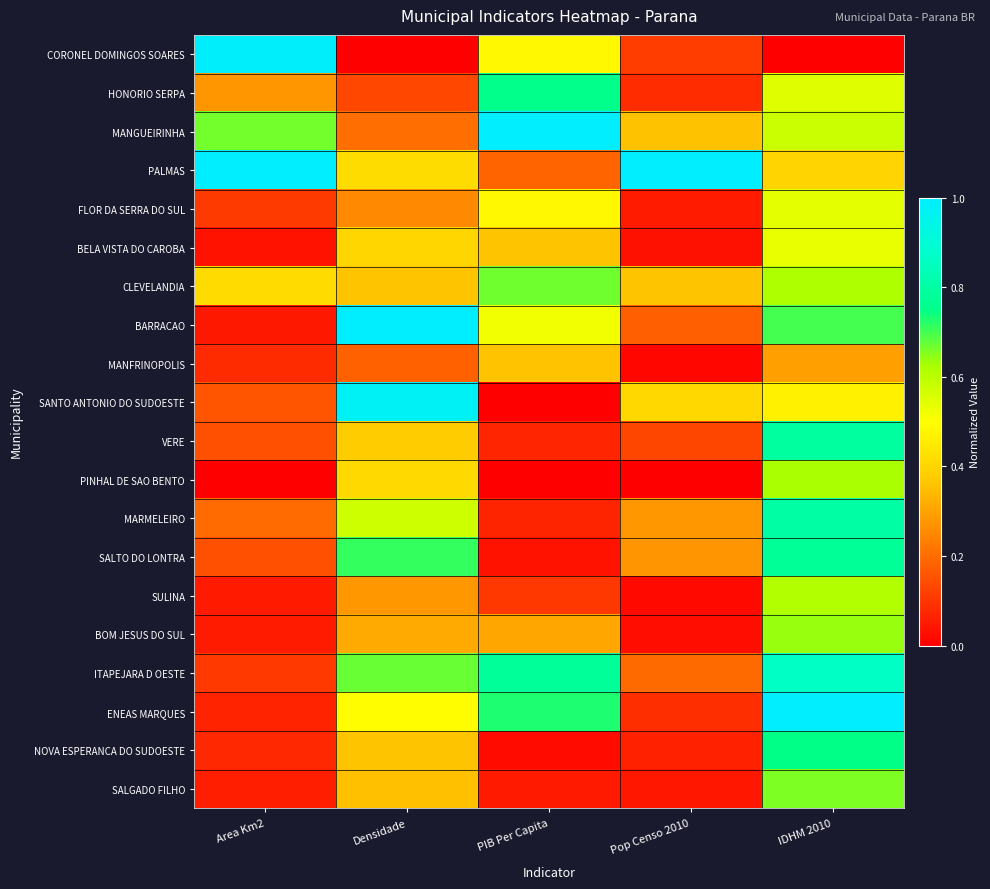

Reading left to right, list all the values displayed in this chart.

CORONEL DOMINGOS SOARES: Area Km2=1.0	Densidade=0.0	PIB Per Capita=0.5	Pop Censo 2010=0.1	IDHM 2010=0.0
HONORIO SERPA: Area Km2=0.3	Densidade=0.1	PIB Per Capita=0.8	Pop Censo 2010=0.1	IDHM 2010=0.5
MANGUEIRINHA: Area Km2=0.7	Densidade=0.2	PIB Per Capita=1.0	Pop Censo 2010=0.4	IDHM 2010=0.6
PALMAS: Area Km2=1.0	Densidade=0.4	PIB Per Capita=0.2	Pop Censo 2010=1.0	IDHM 2010=0.4
FLOR DA SERRA DO SUL: Area Km2=0.1	Densidade=0.3	PIB Per Capita=0.5	Pop Censo 2010=0.1	IDHM 2010=0.5
BELA VISTA DO CAROBA: Area Km2=0.0	Densidade=0.4	PIB Per Capita=0.4	Pop Censo 2010=0.0	IDHM 2010=0.5
CLEVELANDIA: Area Km2=0.4	Densidade=0.4	PIB Per Capita=0.7	Pop Censo 2010=0.4	IDHM 2010=0.6
BARRACAO: Area Km2=0.0	Densidade=1.0	PIB Per Capita=0.5	Pop Censo 2010=0.2	IDHM 2010=0.7
MANFRINOPOLIS: Area Km2=0.1	Densidade=0.2	PIB Per Capita=0.4	Pop Censo 2010=0.0	IDHM 2010=0.3
SANTO ANTONIO DO SUDOESTE: Area Km2=0.2	Densidade=1.0	PIB Per Capita=0.0	Pop Censo 2010=0.4	IDHM 2010=0.5
VERE: Area Km2=0.1	Densidade=0.4	PIB Per Capita=0.1	Pop Censo 2010=0.1	IDHM 2010=0.8
PINHAL DE SAO BENTO: Area Km2=0.0	Densidade=0.4	PIB Per Capita=0.0	Pop Censo 2010=0.0	IDHM 2010=0.6
MARMELEIRO: Area Km2=0.2	Densidade=0.6	PIB Per Capita=0.1	Pop Censo 2010=0.3	IDHM 2010=0.8
SALTO DO LONTRA: Area Km2=0.1	Densidade=0.7	PIB Per Capita=0.0	Pop Censo 2010=0.3	IDHM 2010=0.8
SULINA: Area Km2=0.1	Densidade=0.3	PIB Per Capita=0.1	Pop Censo 2010=0.0	IDHM 2010=0.6
BOM JESUS DO SUL: Area Km2=0.1	Densidade=0.3	PIB Per Capita=0.3	Pop Censo 2010=0.0	IDHM 2010=0.6
ITAPEJARA D OESTE: Area Km2=0.1	Densidade=0.7	PIB Per Capita=0.8	Pop Censo 2010=0.2	IDHM 2010=0.9
ENEAS MARQUES: Area Km2=0.1	Densidade=0.5	PIB Per Capita=0.7	Pop Censo 2010=0.1	IDHM 2010=1.0
NOVA ESPERANCA DO SUDOESTE: Area Km2=0.1	Densidade=0.4	PIB Per Capita=0.0	Pop Censo 2010=0.1	IDHM 2010=0.7
SALGADO FILHO: Area Km2=0.1	Densidade=0.4	PIB Per Capita=0.1	Pop Censo 2010=0.0	IDHM 2010=0.7